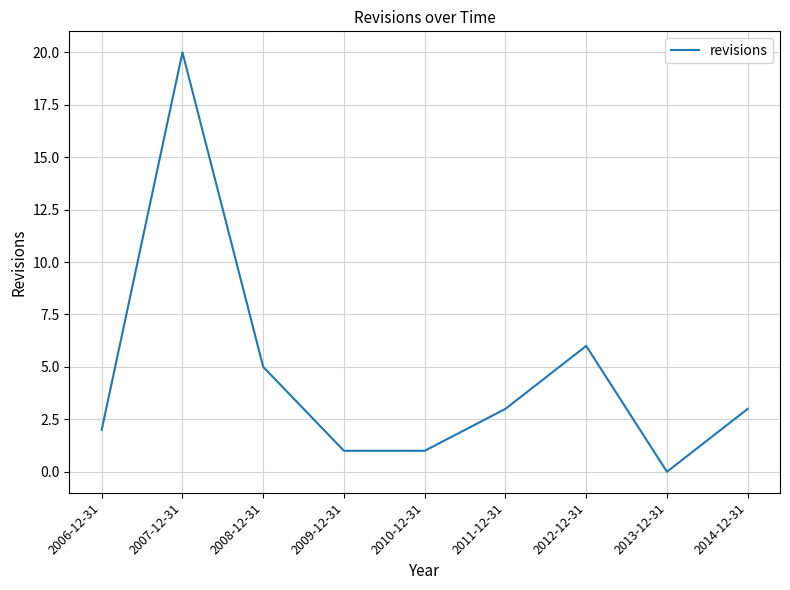

What is the change in value from 2007-12-31 to 2012-12-31?

-14